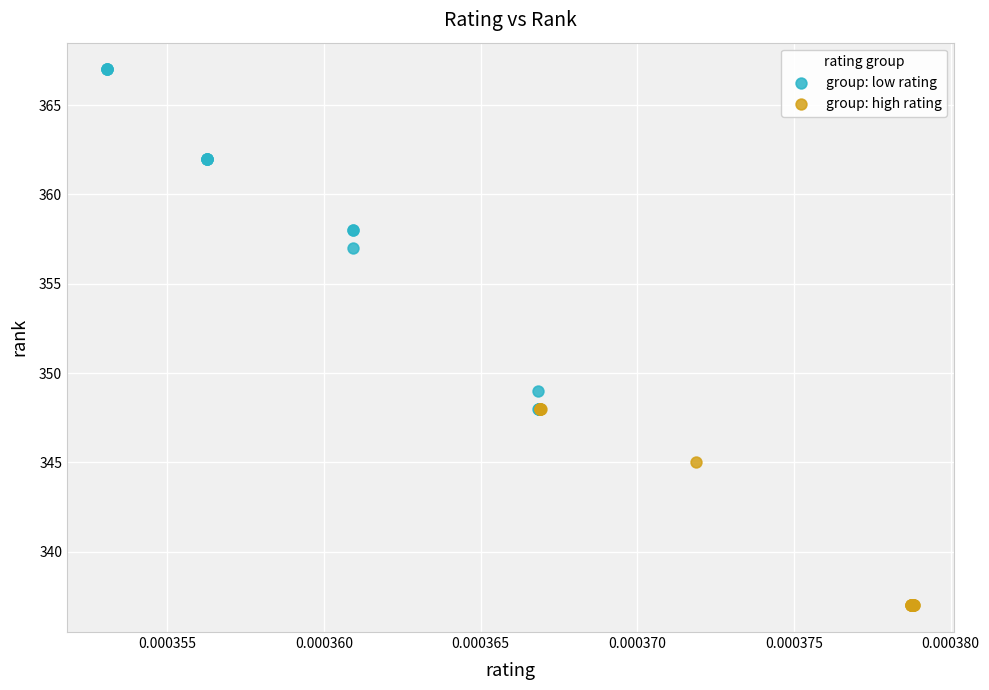

Which series contains the highest Y value?

group: low rating